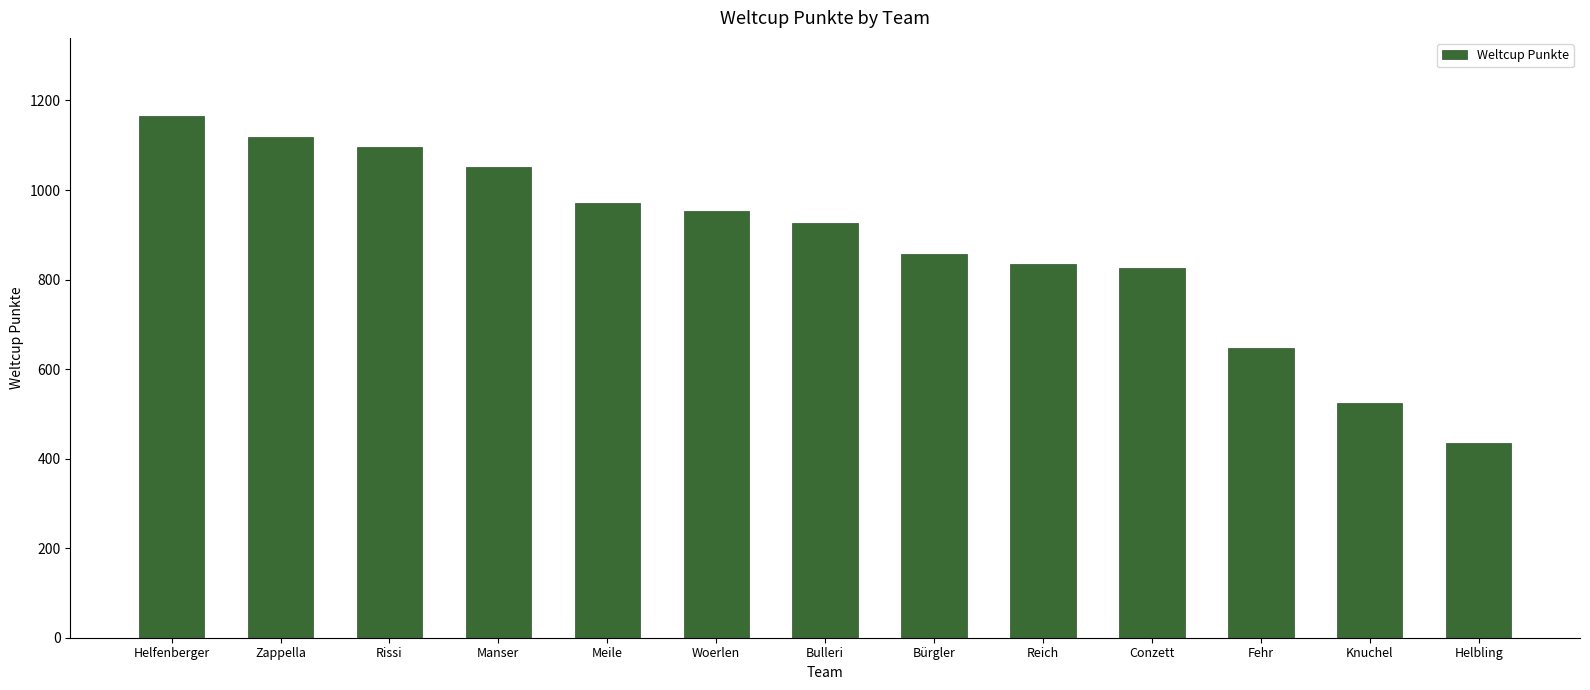

What is the label of the 1st bar from the left?

Helfenberger